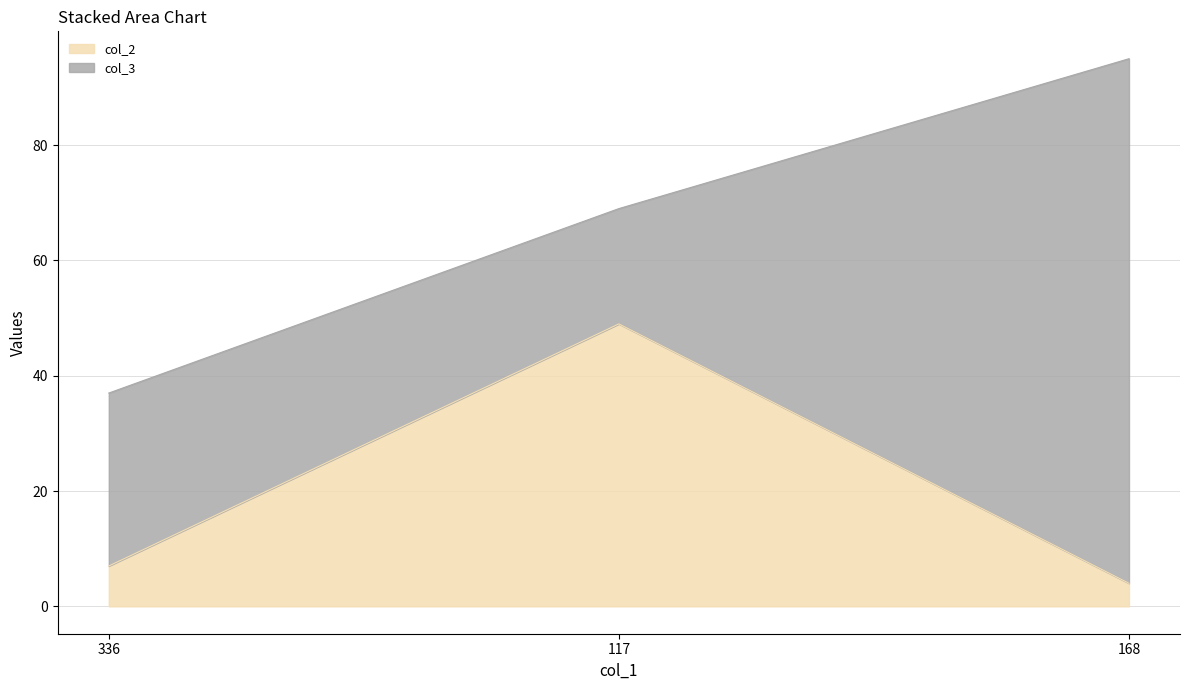

Reading left to right, extract all data points from this chart.

336=7	117=49	168=4